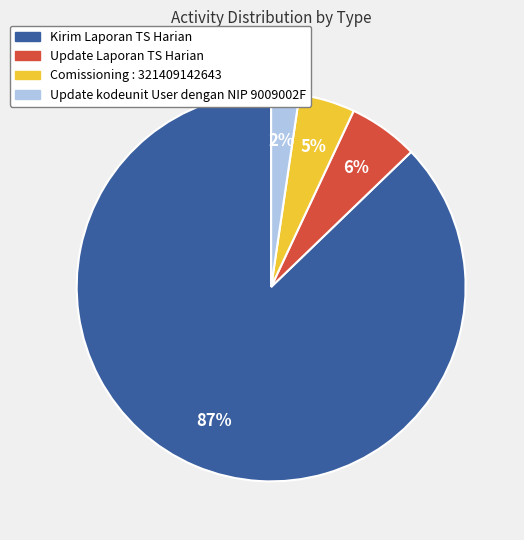

How many slices are in this pie chart?

4